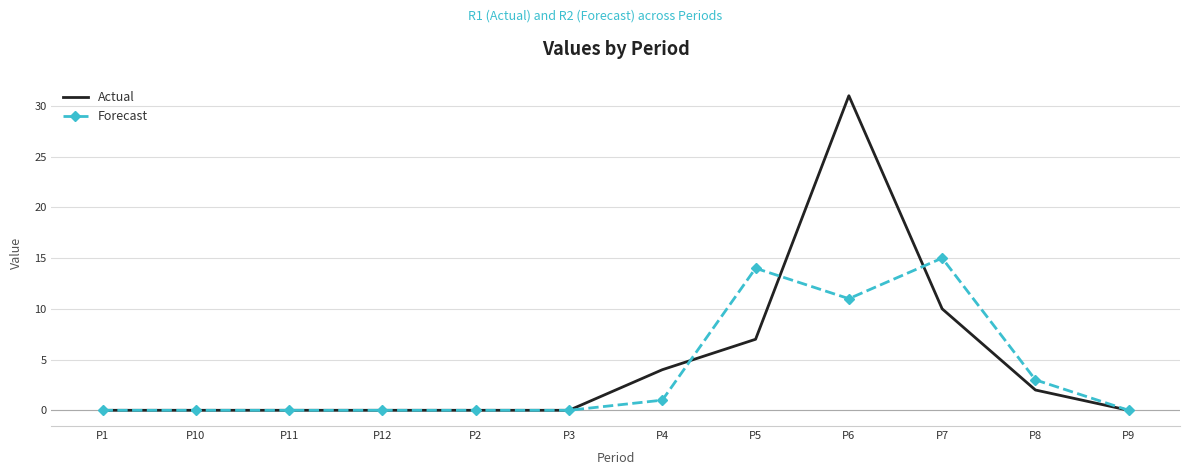

At which label does Forecast reach its peak?

P7